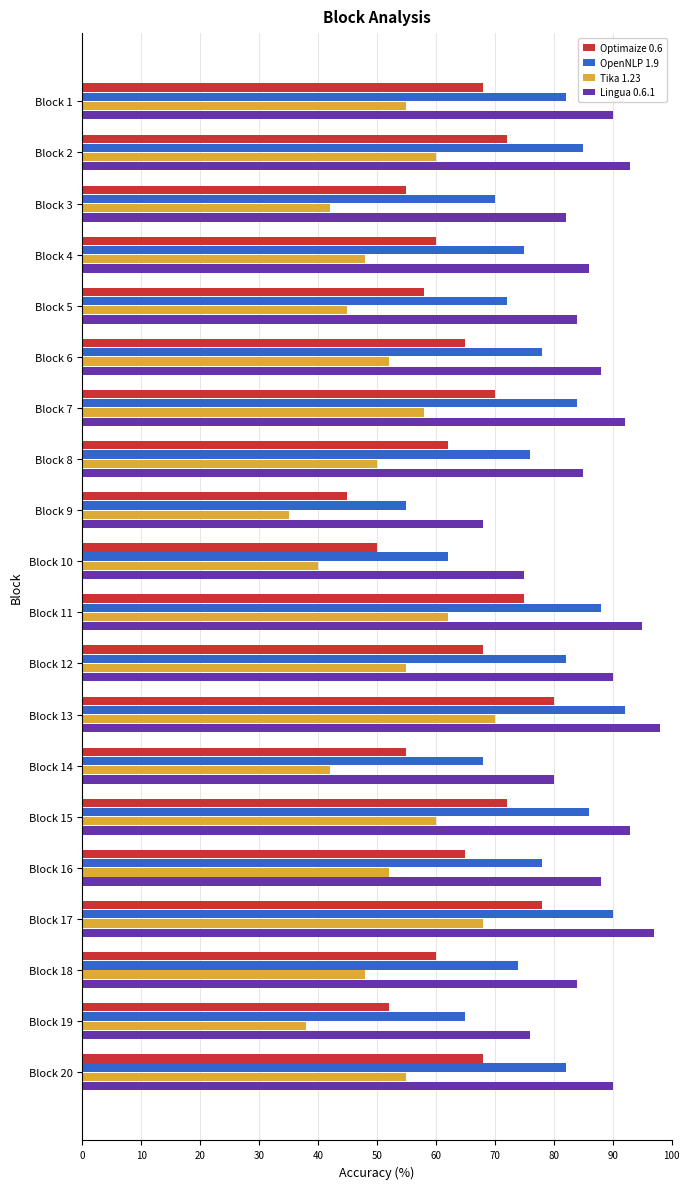

Which series has the widest spread of values?

OpenNLP 1.9